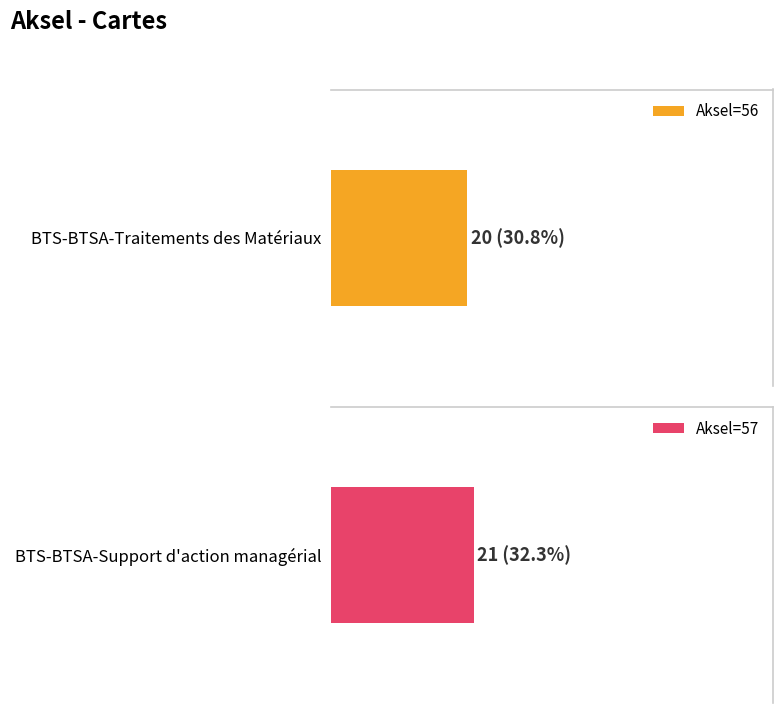

The chart shows a value of 34 at 57. True or false?

False